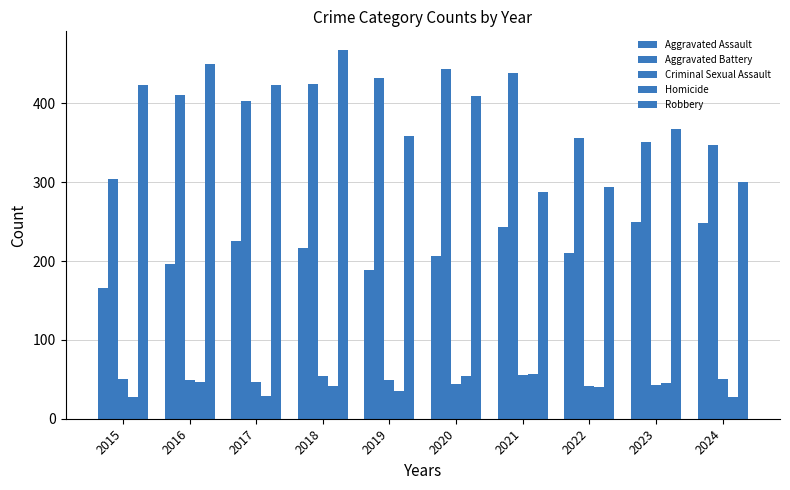

At which label does Aggravated Assault reach its minimum?

2015